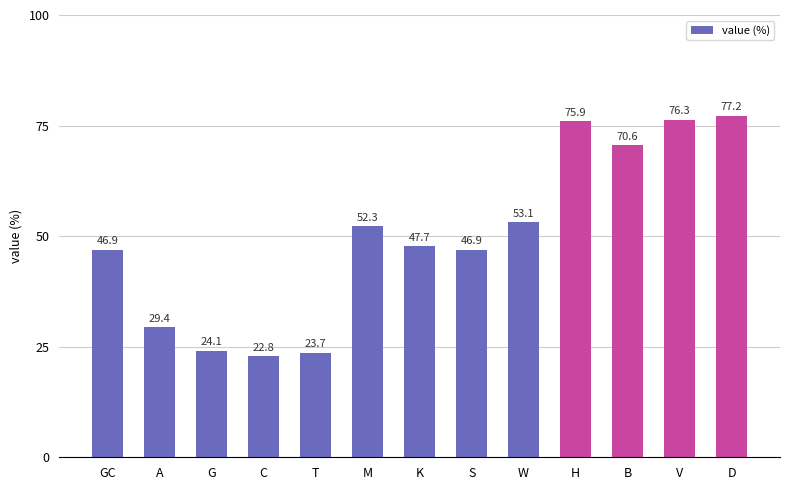

What is the sum of the values at D and K?

124.9